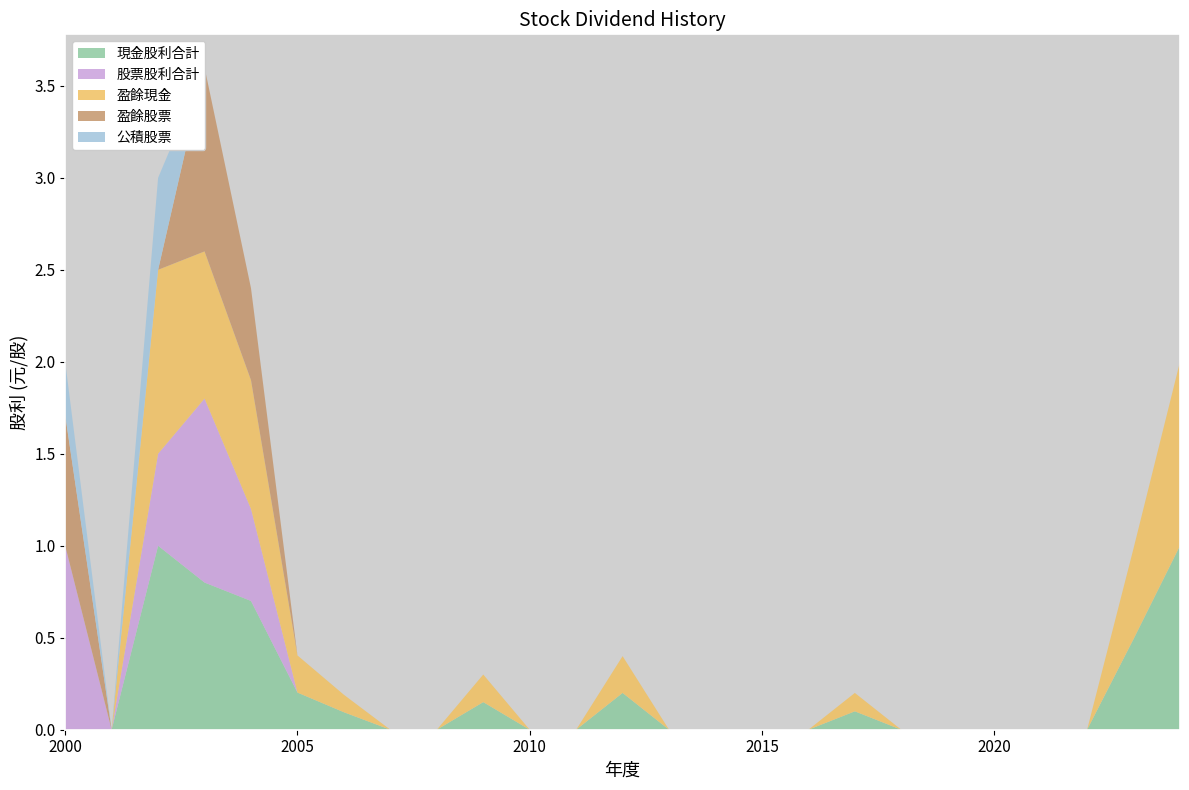

Reading right to left, list all the values displayed in this chart.

現金股利合計: 1.0	0.5	0.0	0.0	0.0	0.0	0.0	0.1	0.0	0.0	0.0	0.0	0.2	0.0	0.0	0.1	0.0	0.0	0.1	0.2	0.7	0.8	1.0	0.0	0.0
股票股利合計: 0.0	0.0	0.0	0.0	0.0	0.0	0.0	0.0	0.0	0.0	0.0	0.0	0.0	0.0	0.0	0.0	0.0	0.0	0.0	0.0	0.5	1.0	0.5	0.0	1.0
盈餘現金: 1.0	0.5	0.0	0.0	0.0	0.0	0.0	0.1	0.0	0.0	0.0	0.0	0.2	0.0	0.0	0.1	0.0	0.0	0.1	0.2	0.7	0.8	1.0	0.0	0.0
盈餘股票: 0.0	0.0	0.0	0.0	0.0	0.0	0.0	0.0	0.0	0.0	0.0	0.0	0.0	0.0	0.0	0.0	0.0	0.0	0.0	0.0	0.5	1.0	0.0	0.0	0.7
公積股票: 0.0	0.0	0.0	0.0	0.0	0.0	0.0	0.0	0.0	0.0	0.0	0.0	0.0	0.0	0.0	0.0	0.0	0.0	0.0	0.0	0.0	0.0	0.5	0.0	0.3